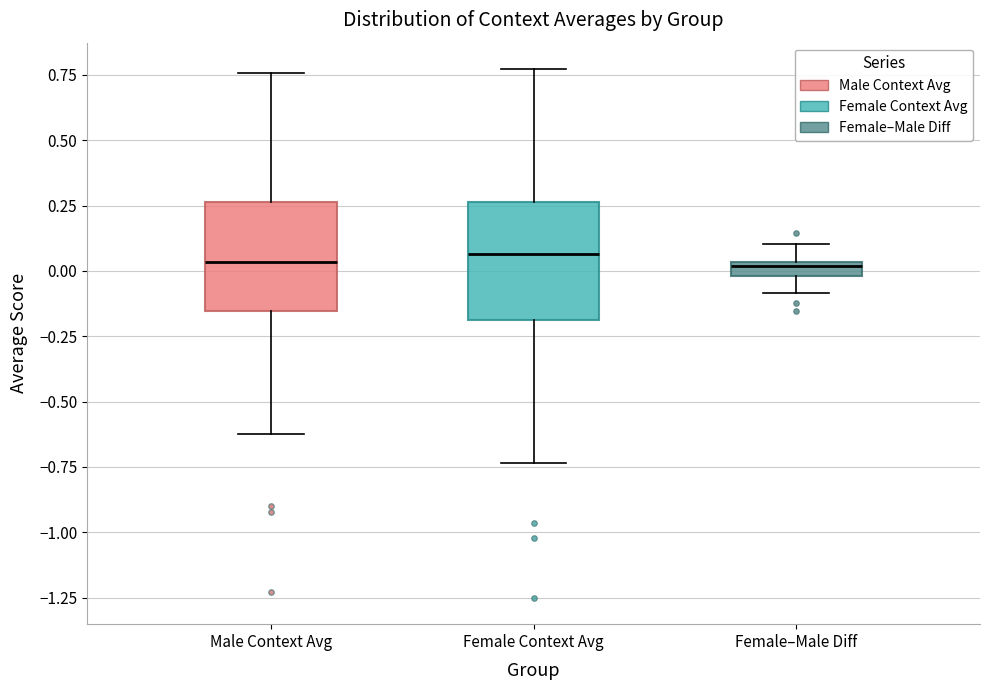

Where is the upper edge of the box for Female Context Avg on the y-axis? The values are not printed on the chart, so give them approximately, as read against the axis.

0.25